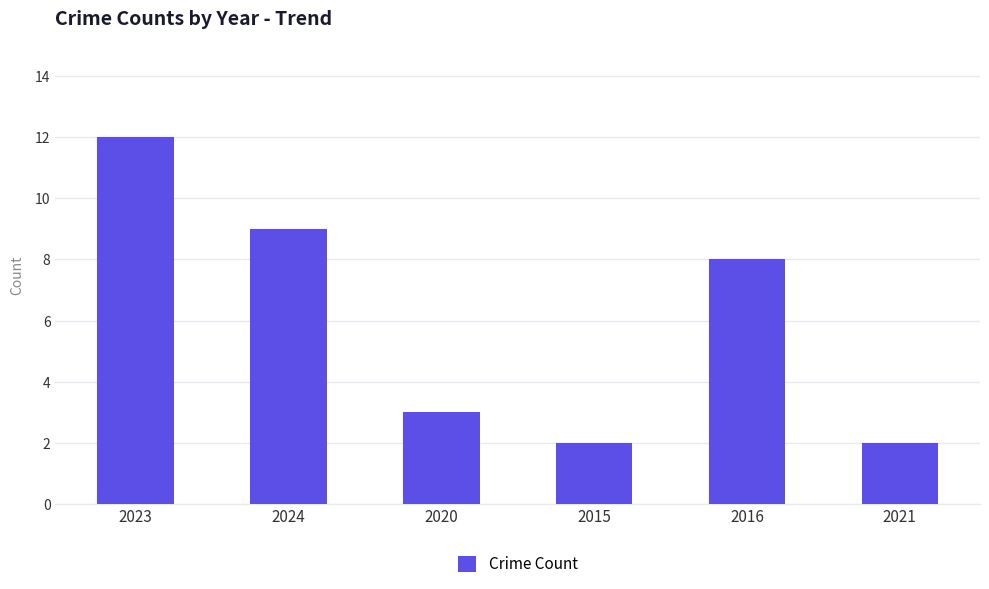

What is the smallest value displayed?

2